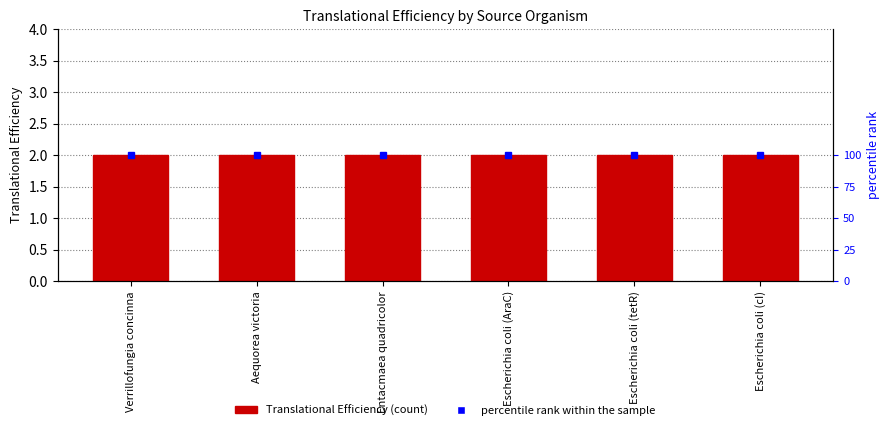

What are all the series names shown in the legend?

Translational Efficiency, percentile rank within the sample